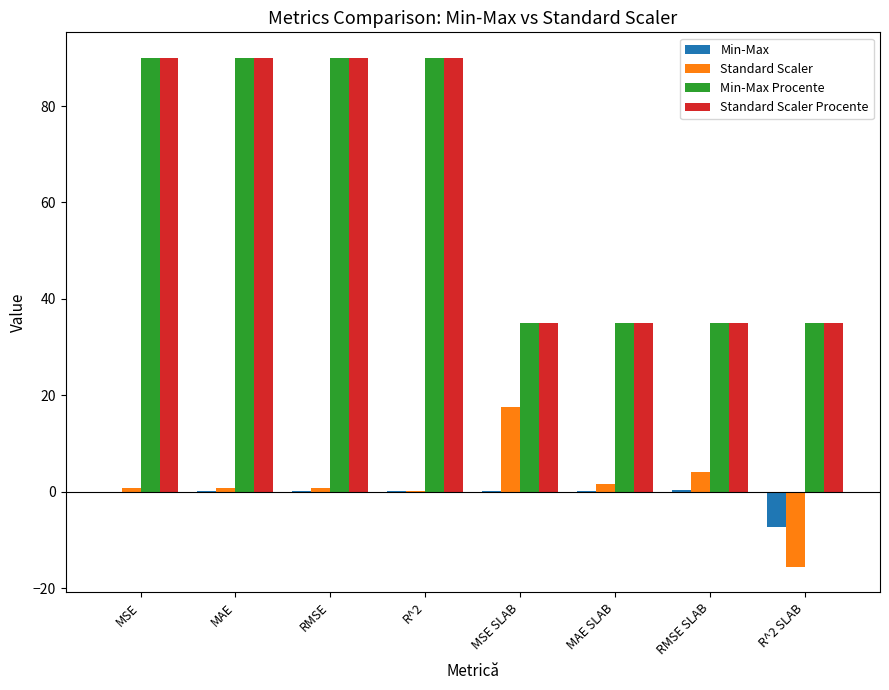

What is the highest value of the Min-Max Procente series?

90.0